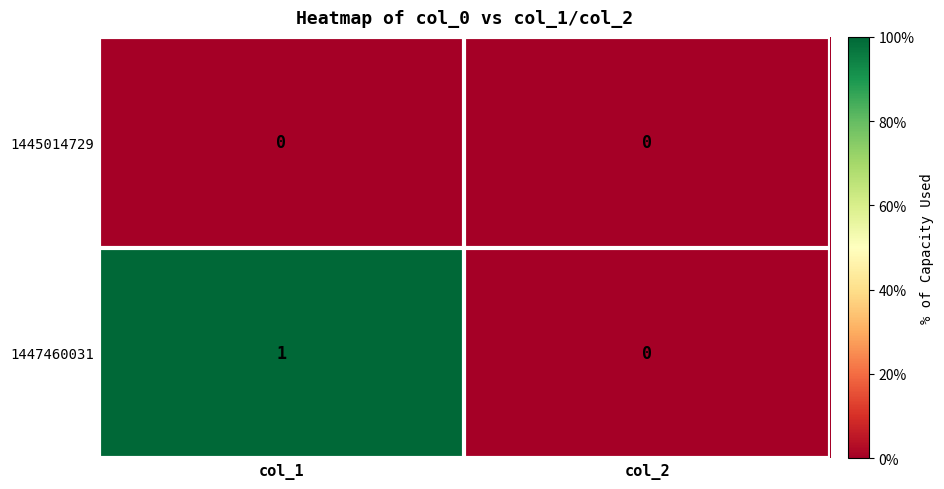

The 1445014729 series shows 0 at col_2. True or false?

True